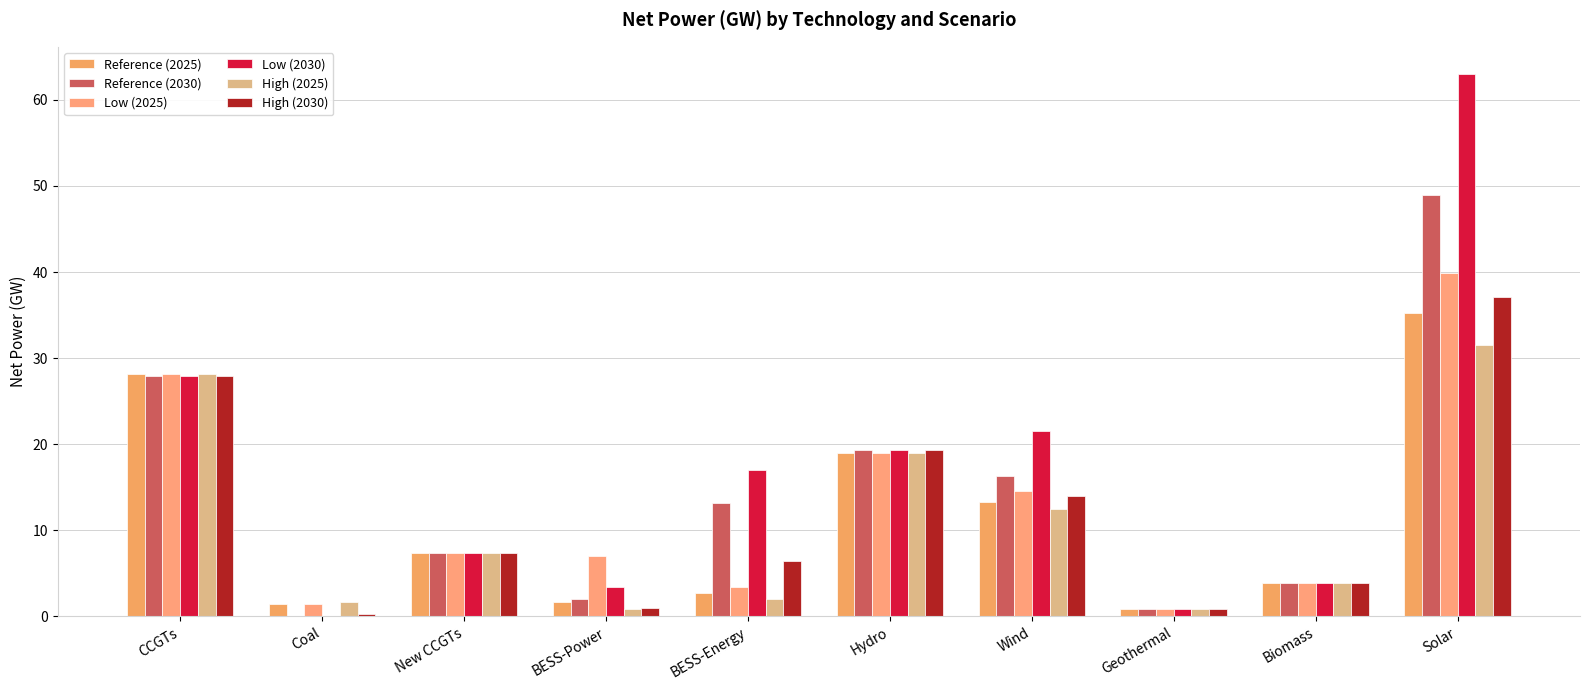

How many positive values does the Reference (2030) series have?

9